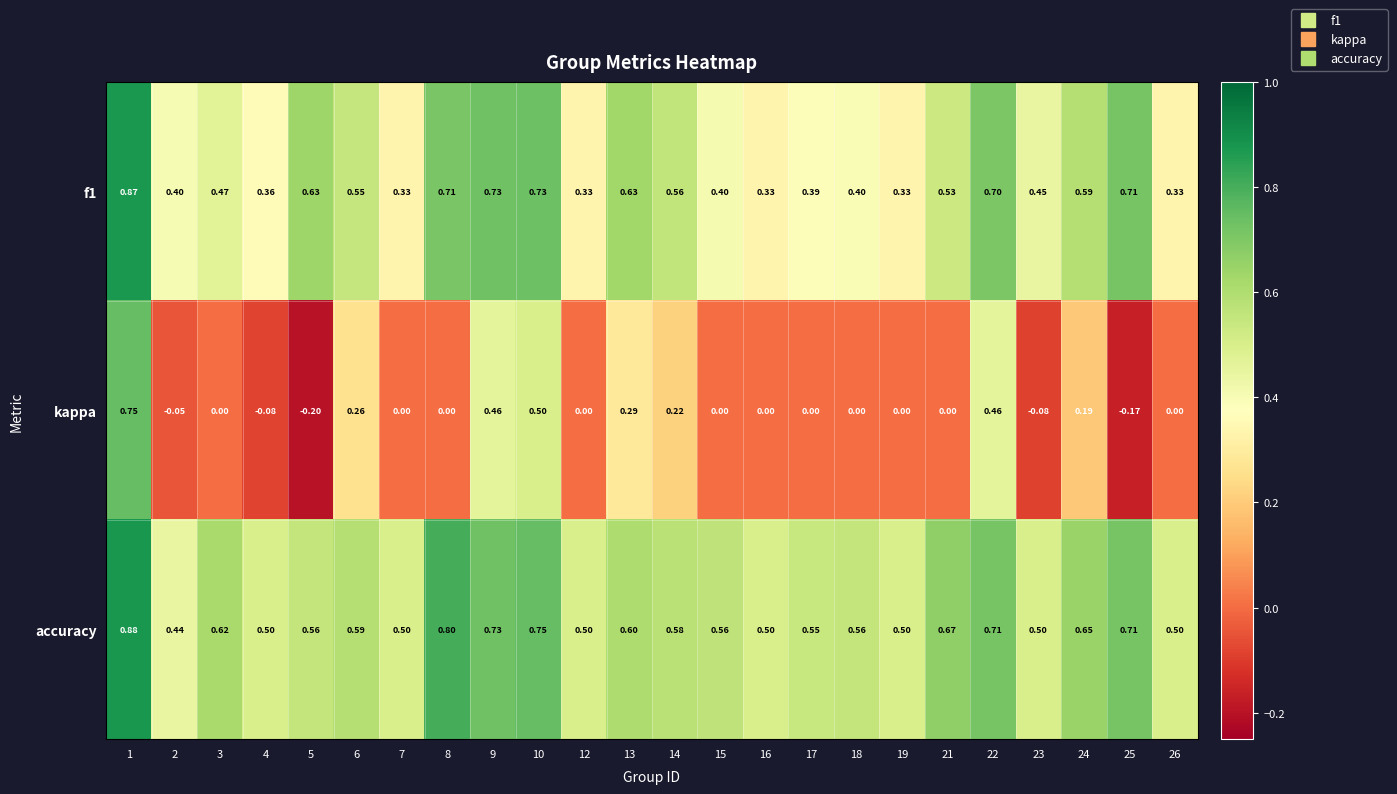

Which series has the largest total across all categories?

accuracy